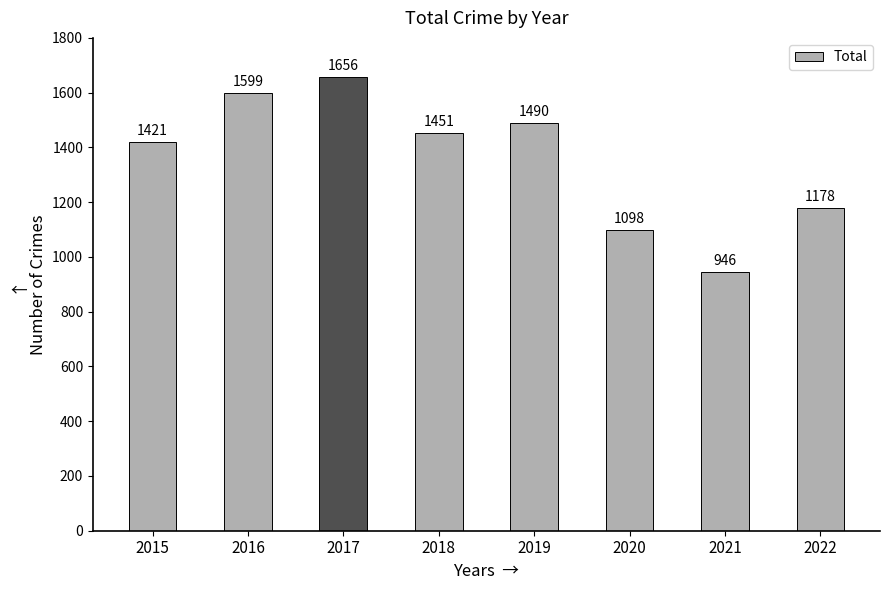

What is the difference between the second highest and minimum values?

653